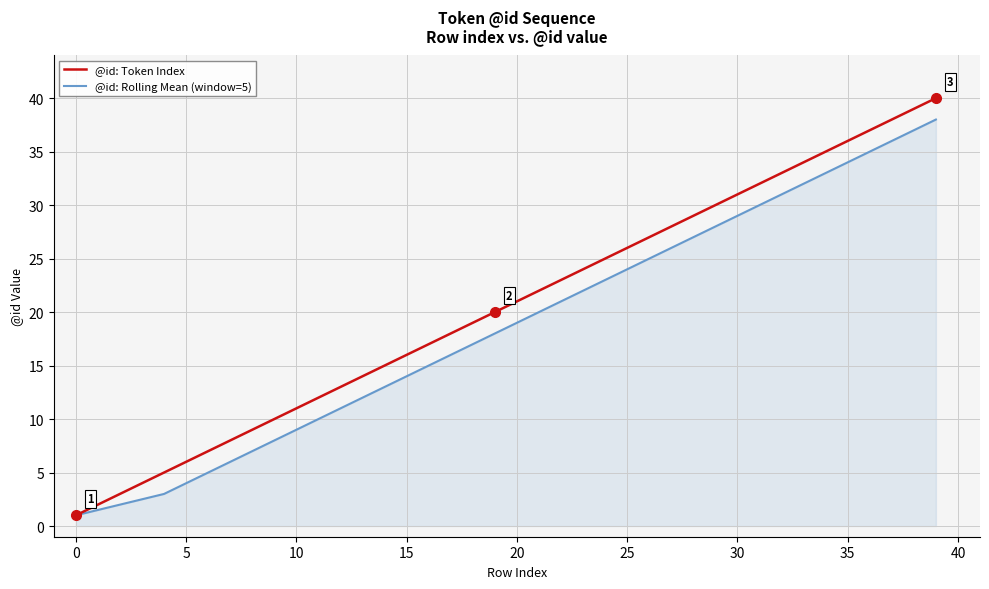

What is the minimum value for @id: Token Index?

1.0